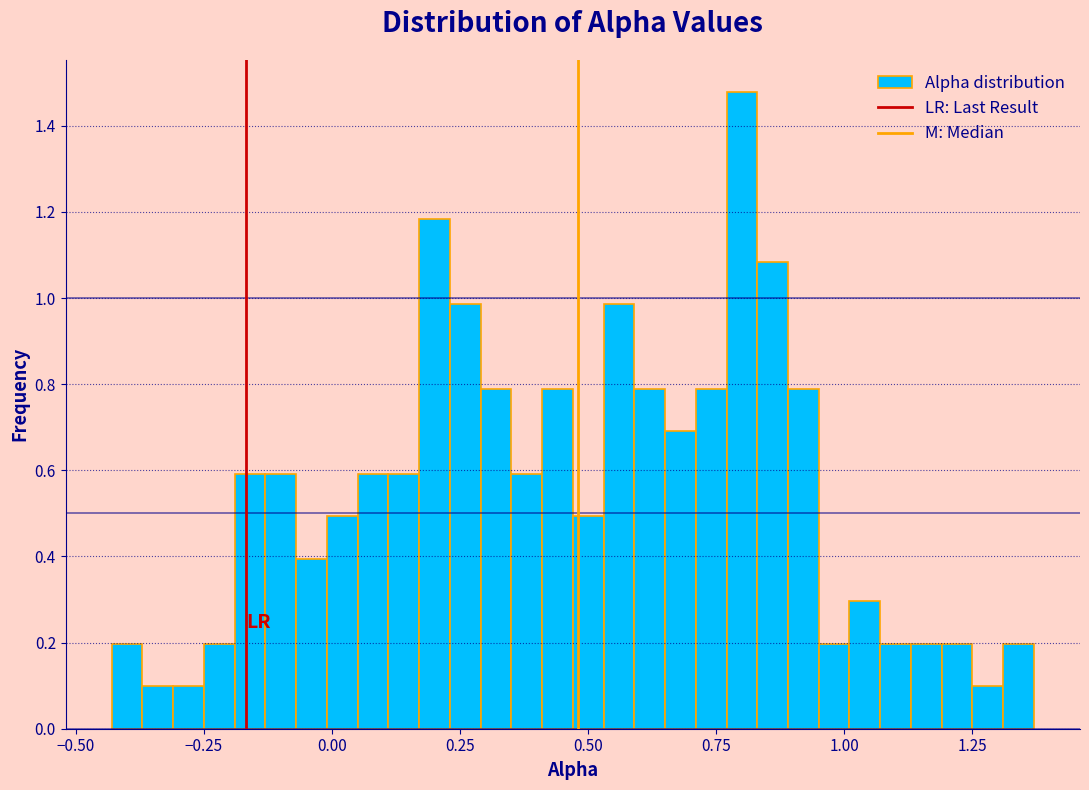

Read against the x-axis, roughly where is the centre of the tallest bar?

0.80